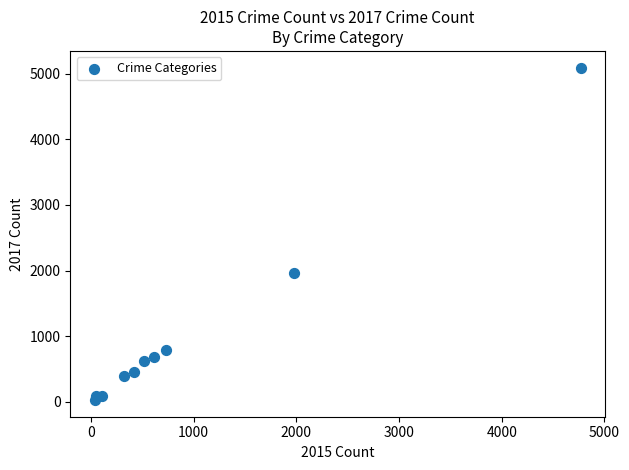

What Y value in the scatter plot is closest to 2559?

1968